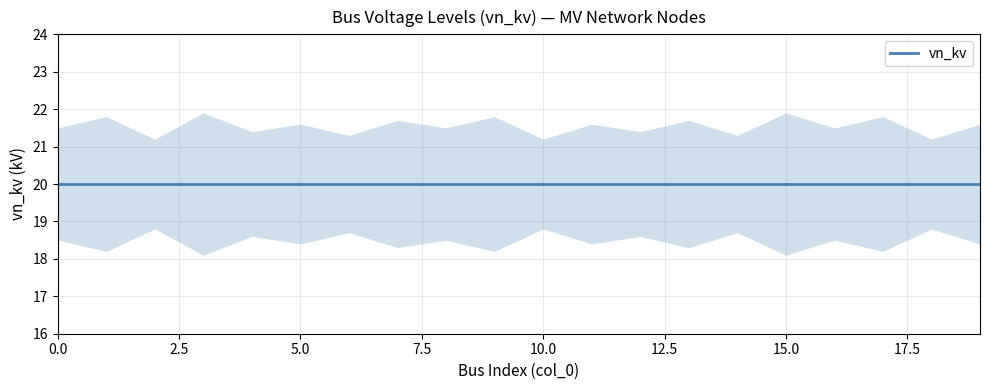

True or false: vn_kv_20 has more than 2 interior local peaks.

False